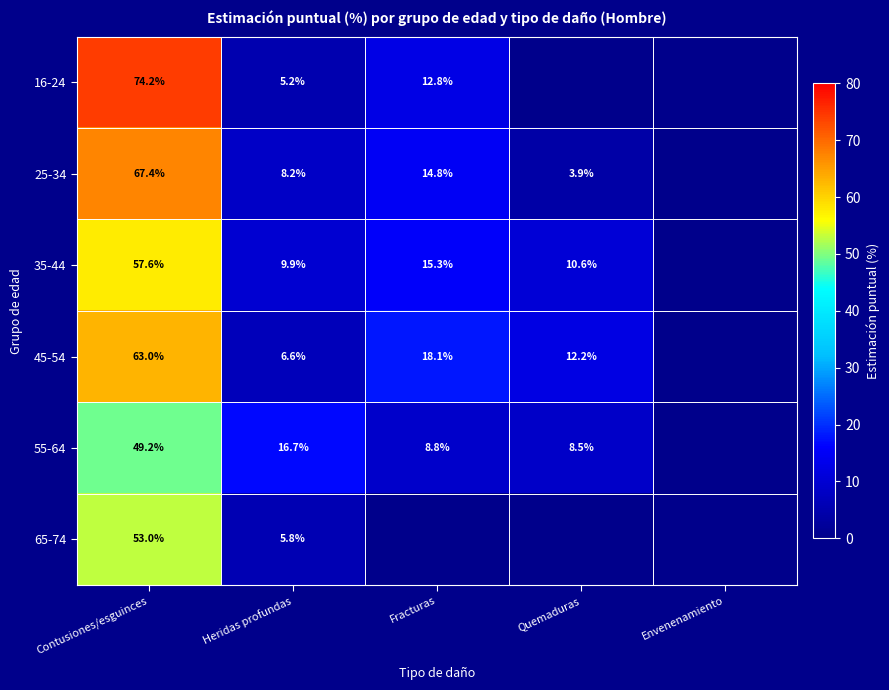

What is the sum of the 25-34 values at Heridas profundas and Contusiones/esguinces?

75.6